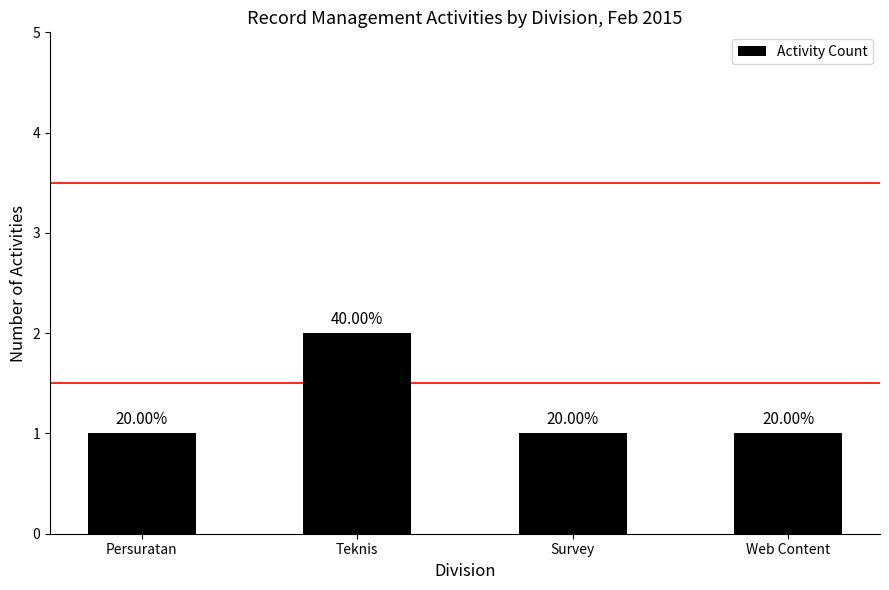

Rank the categories by value from highest to lowest.

Teknis, Persuratan, Survey, Web Content